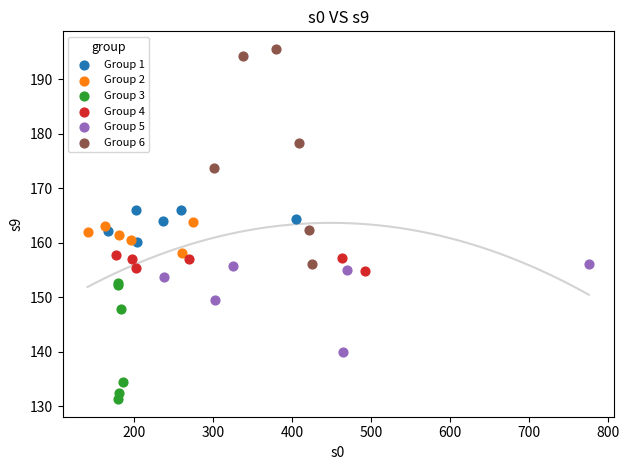

Which series reaches the maximum Y coordinate?

Group 6